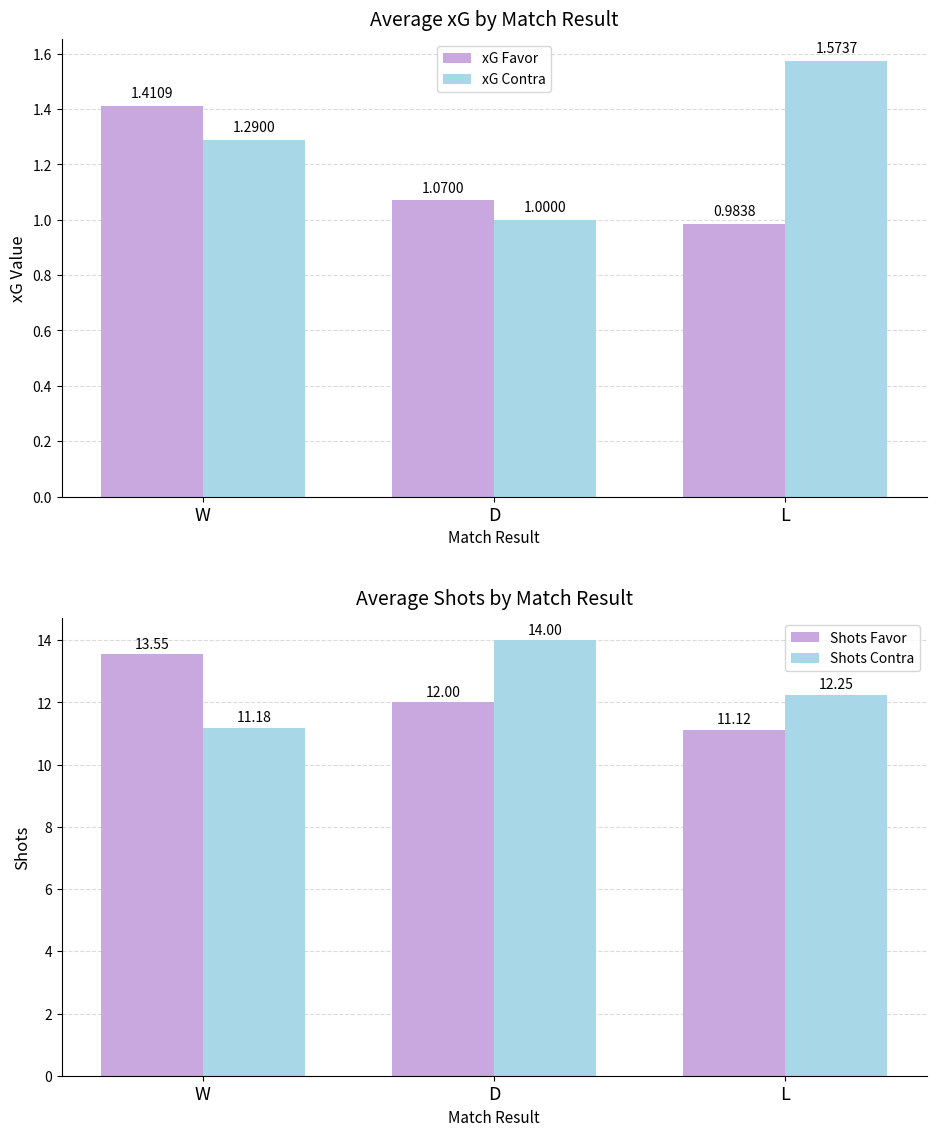

List the series in order of their peak value, highest first.

Shots Contra, Shots Favor, xG Contra, xG Favor